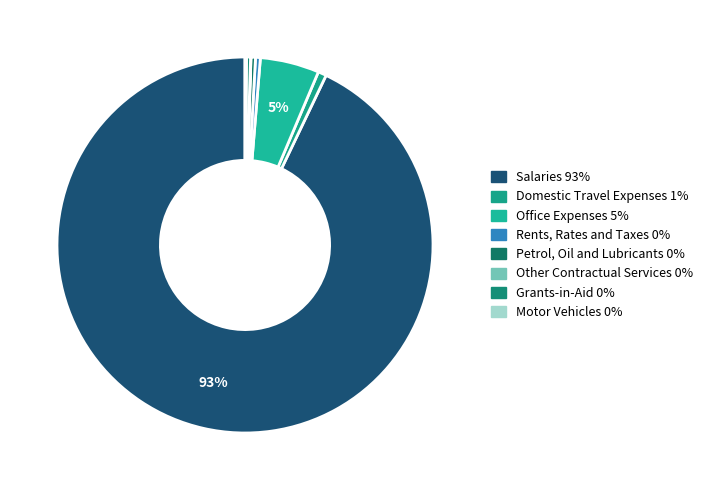

Combined, do Office Expenses and Motor Vehicles account for over 50%?

No